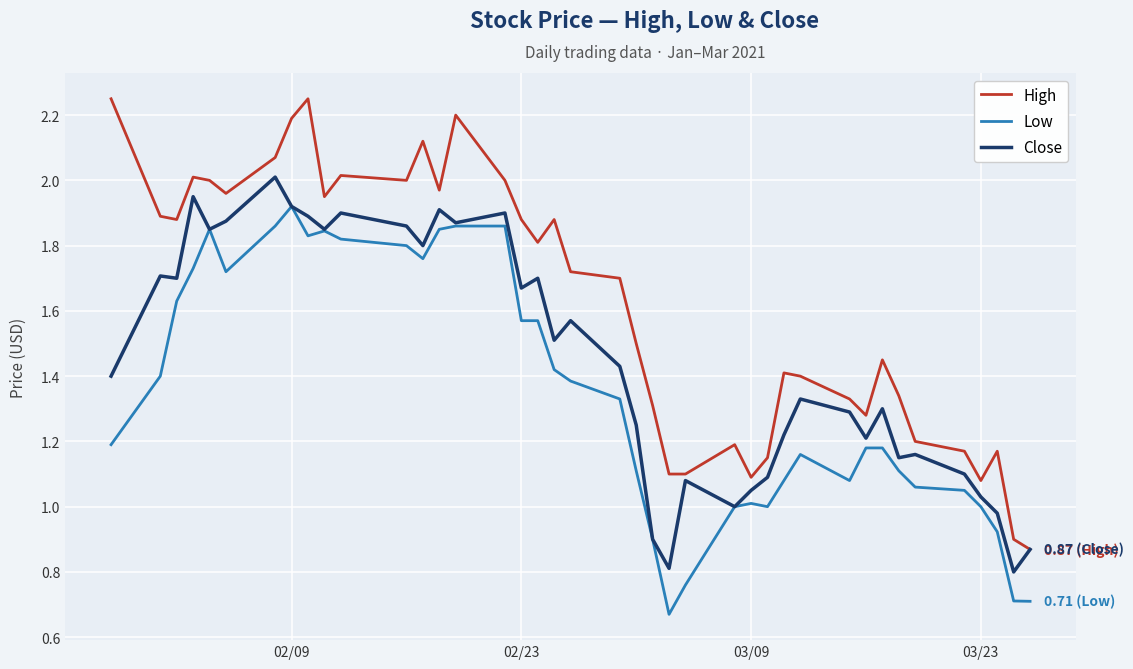

Rank the series by their average value, from highest to lowest.

High, Close, Low